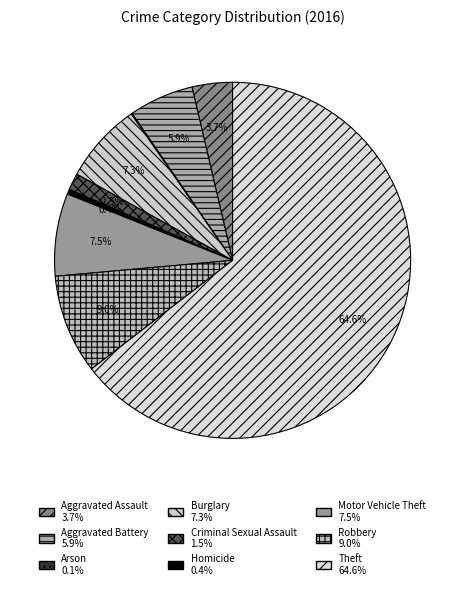

Rank the categories by value from highest to lowest.

Theft, Robbery, Motor Vehicle Theft, Burglary, Aggravated Battery, Aggravated Assault, Criminal Sexual Assault, Homicide, Arson